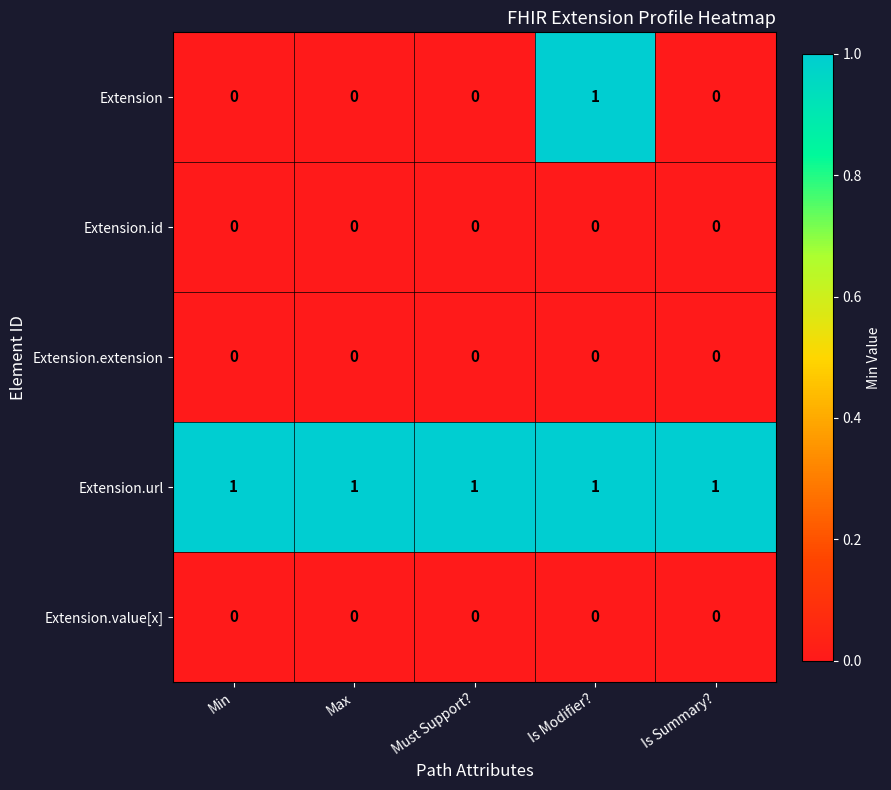

The value of Extension at Is Summary? is 0. True or false?

True